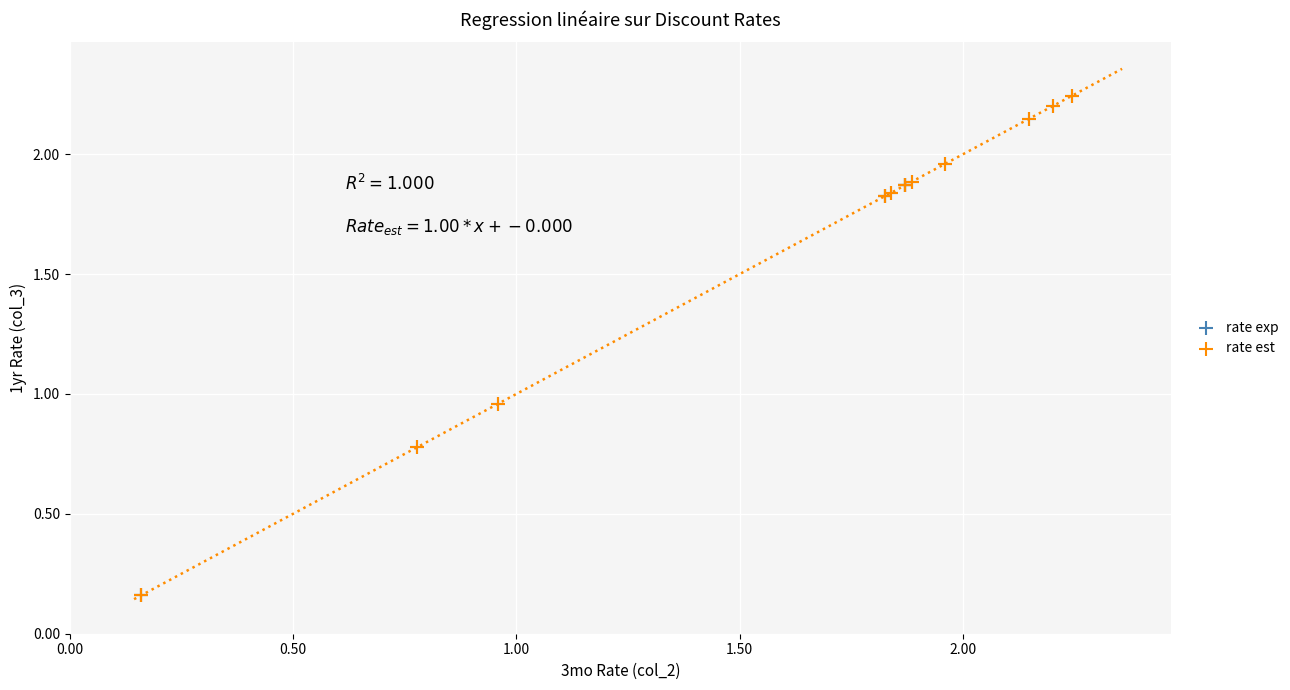

What are all the series names shown in the legend?

rate exp, rate est